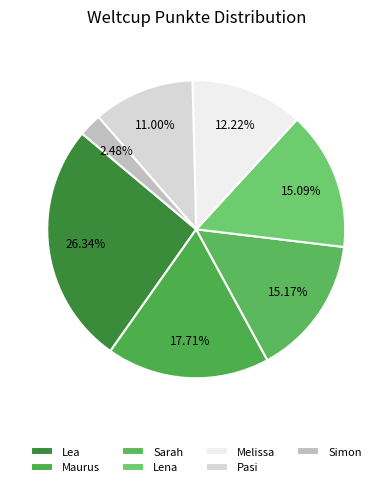

Count the number of slices in the pie.

7